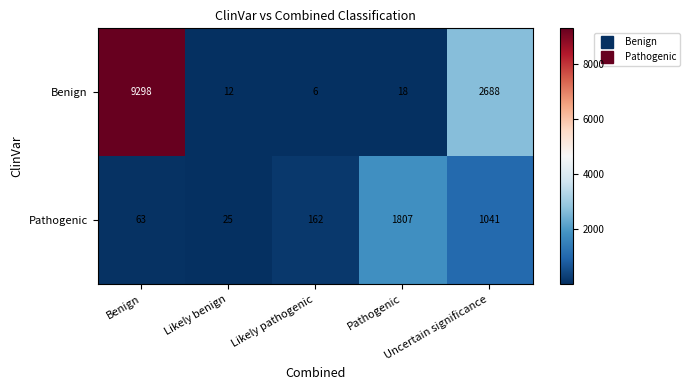

What is the maximum value shown in the chart?

9298